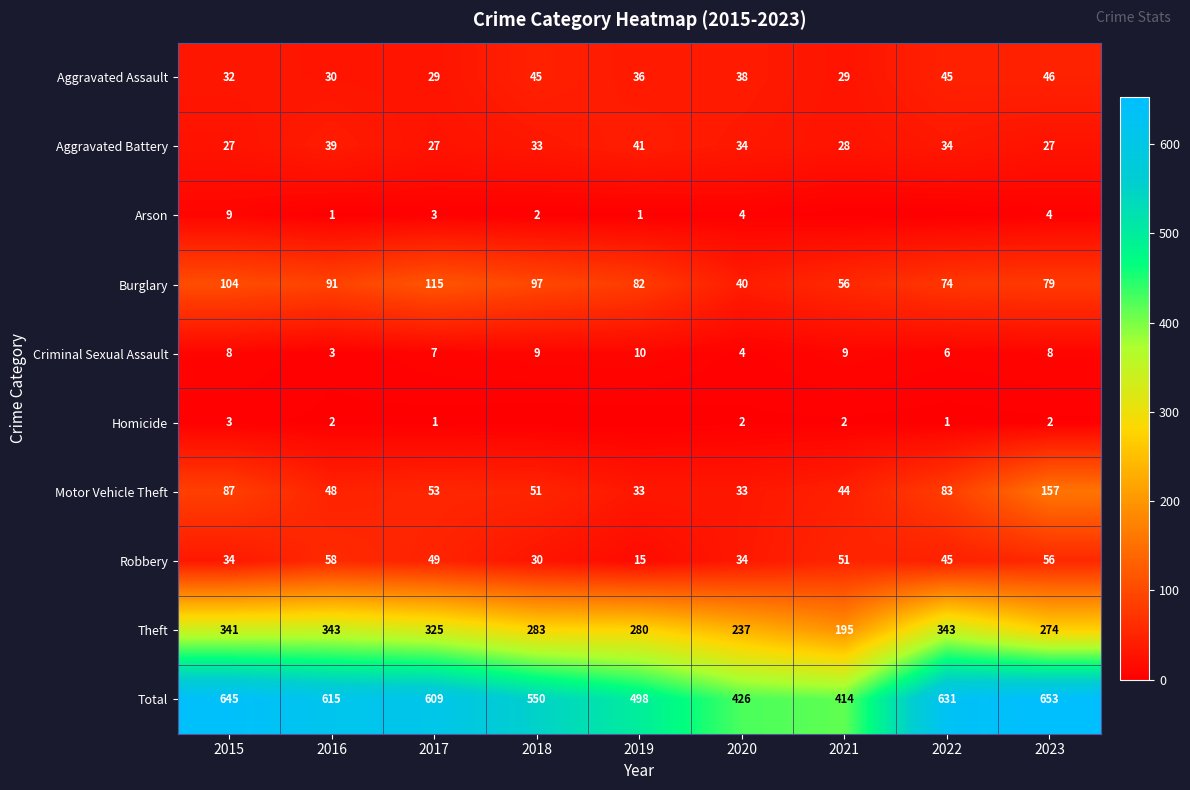

What is the spread (max minus min) of values at 2020?

424